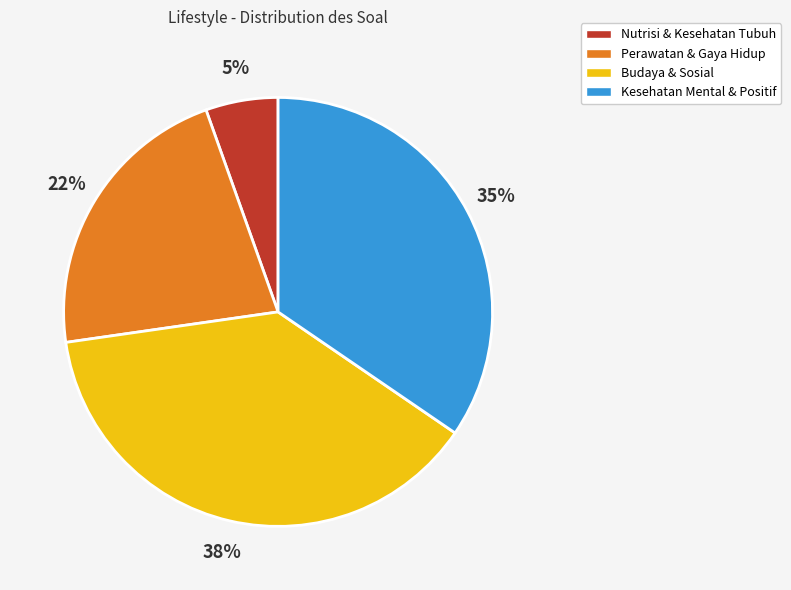

Is the sum of Budaya & Sosial and Perawatan & Gaya Hidup greater than half?

Yes